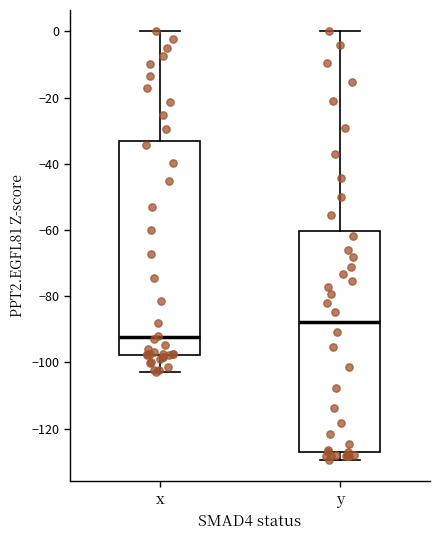

Which box has the lowest median line?

x